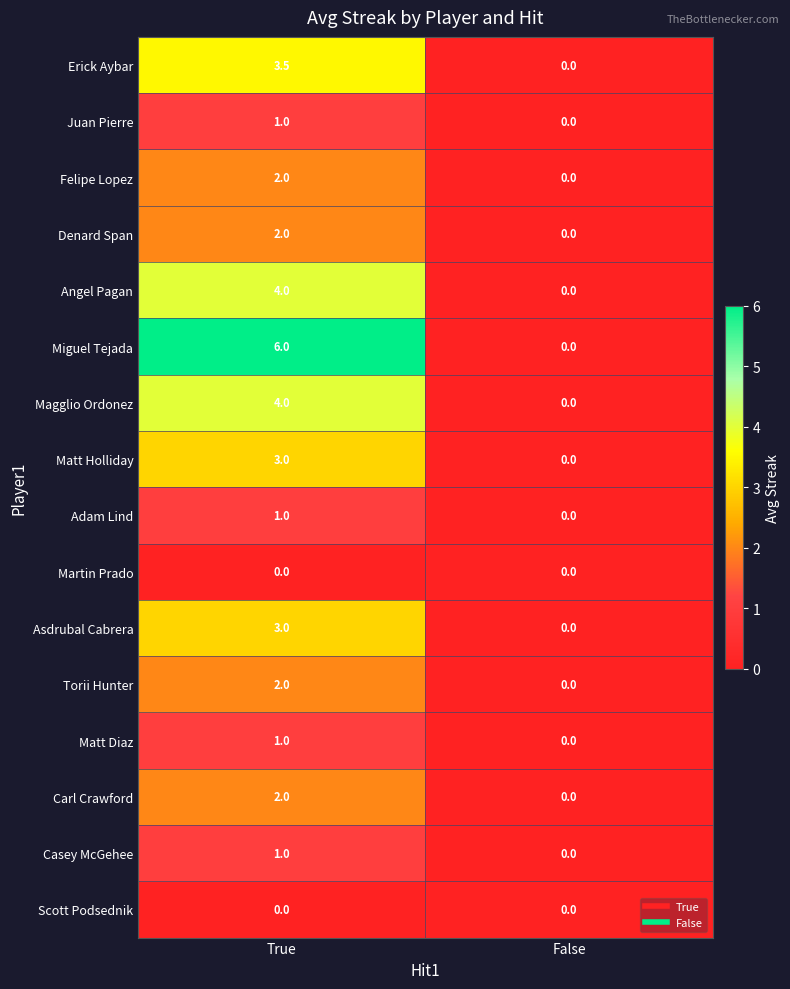

How many series are shown in this chart?

16